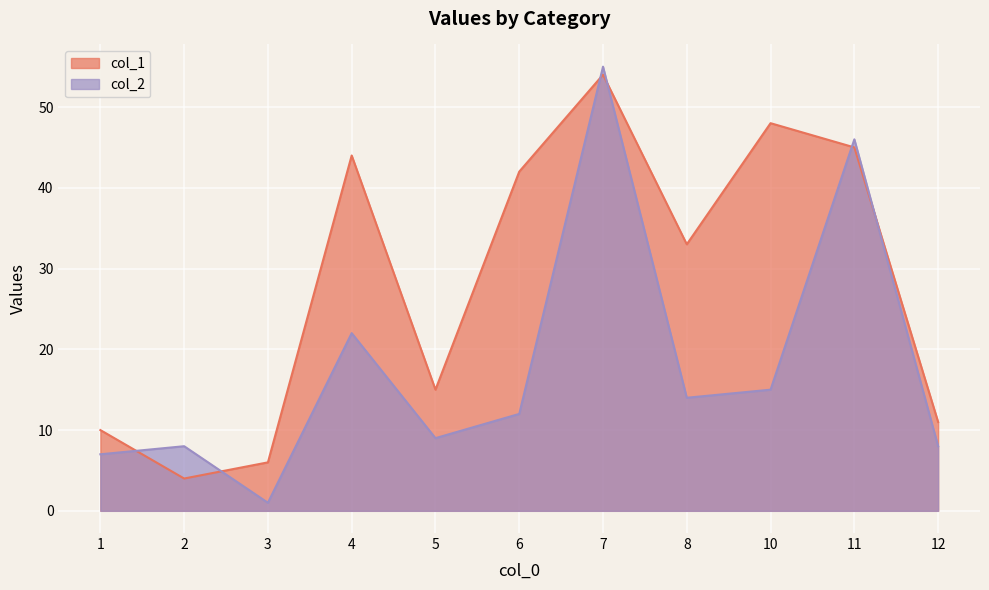

Count the number of data series in this chart.

2